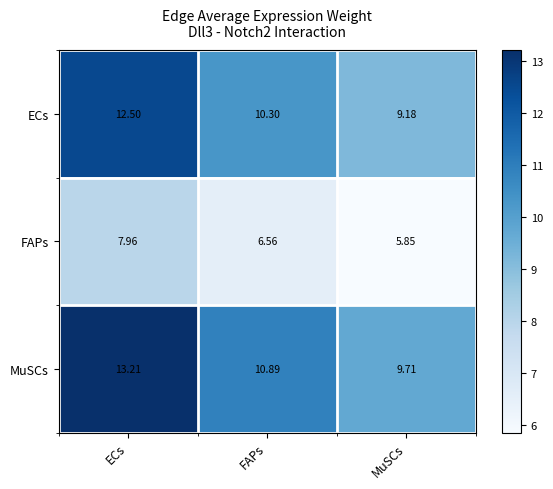

Which series has the widest spread of values?

MuSCs